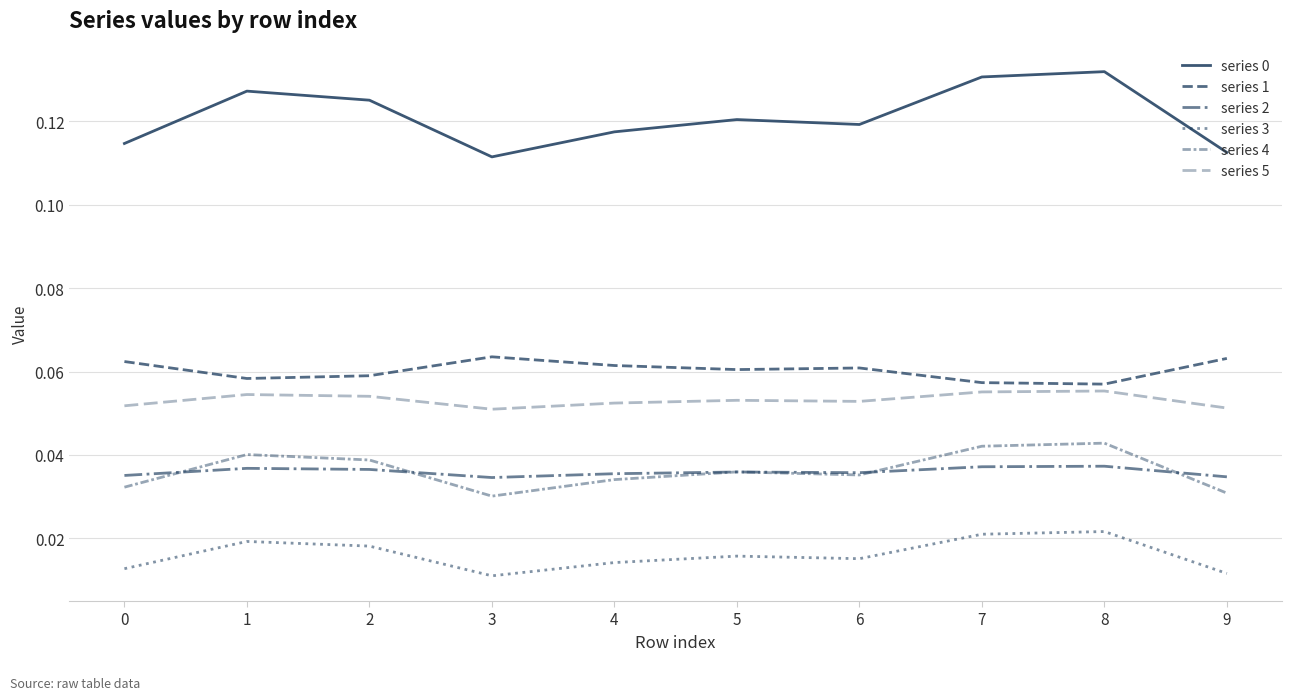

What is the average value of the series 1 series?

0.1